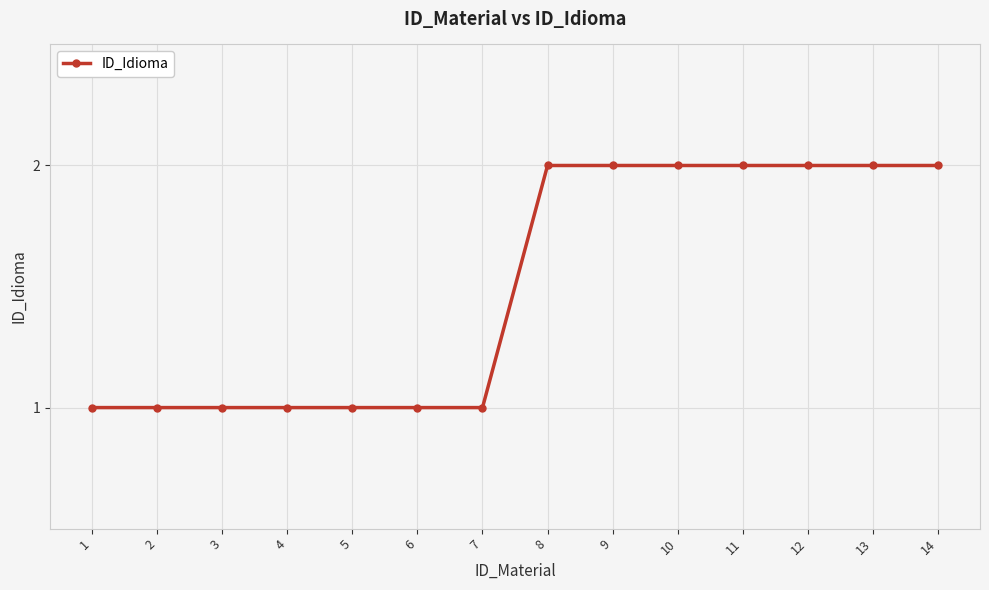

Does the chart display data point markers on the line(s)?

Yes